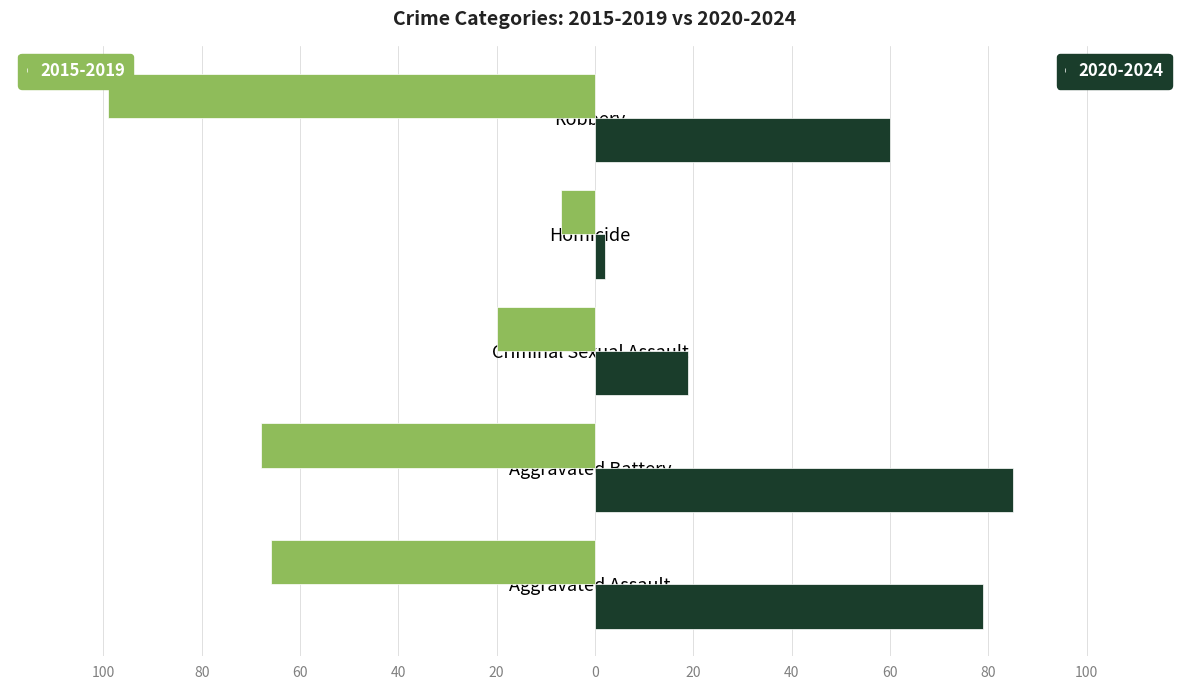

How many bars are there in total?

10